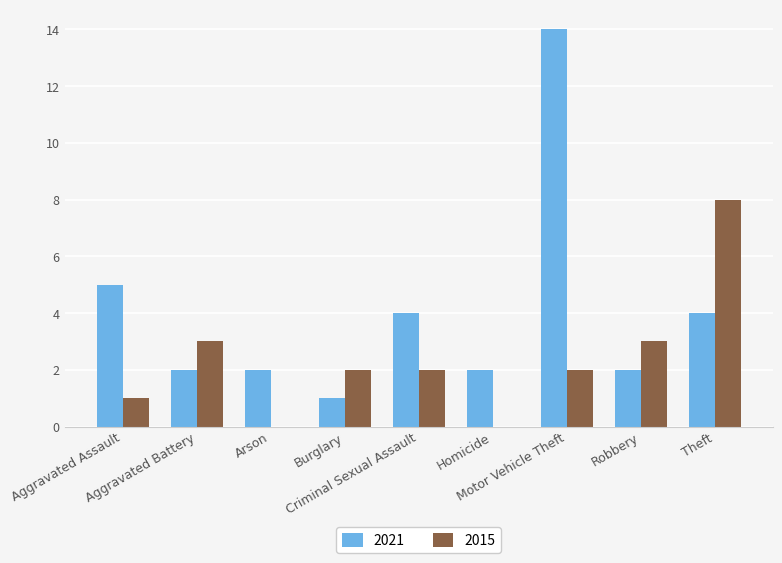

What is the sum of the 2015 values at Aggravated Assault and Burglary?

3